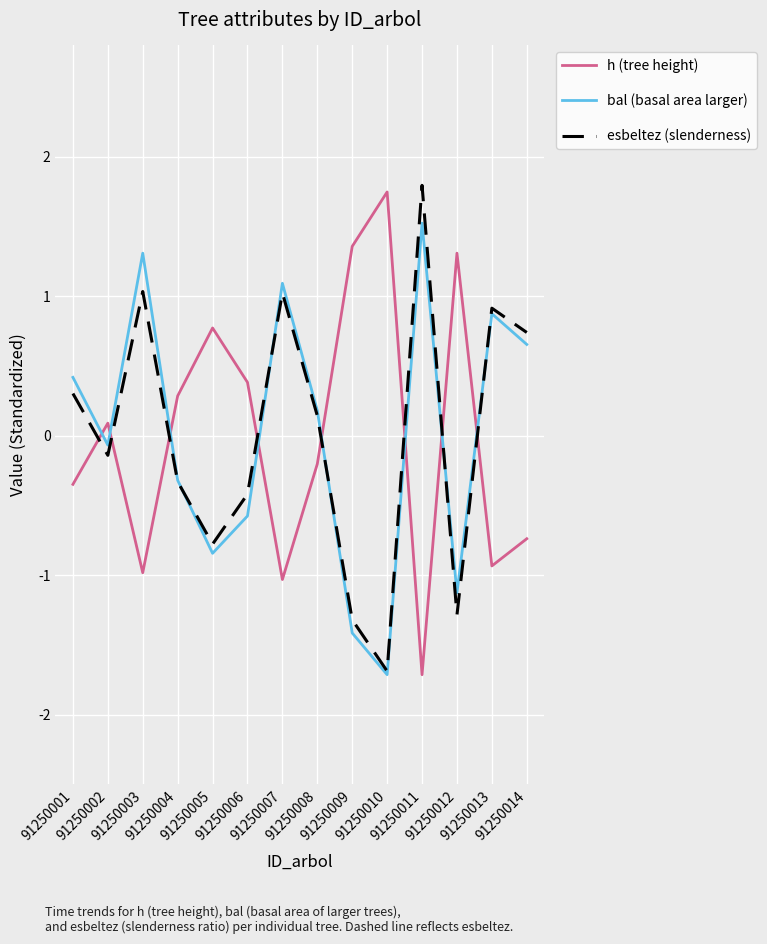

What is the spread (max minus min) of values at 91250003?

2.3